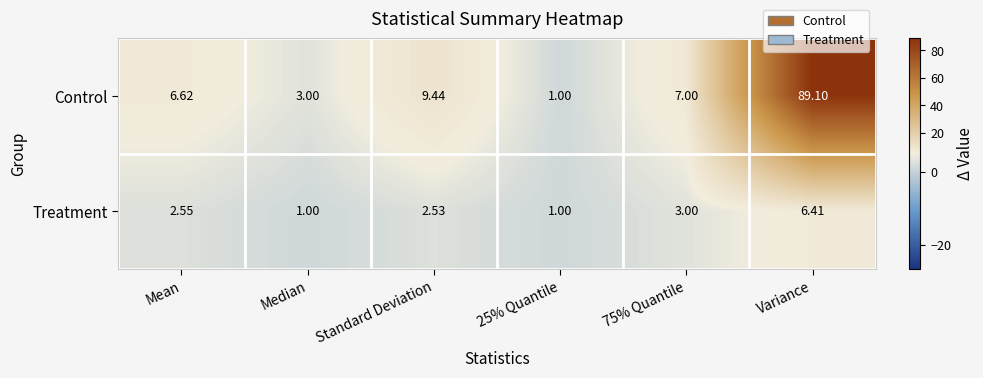

Rank the series by their average value, from lowest to highest.

Treatment, Control